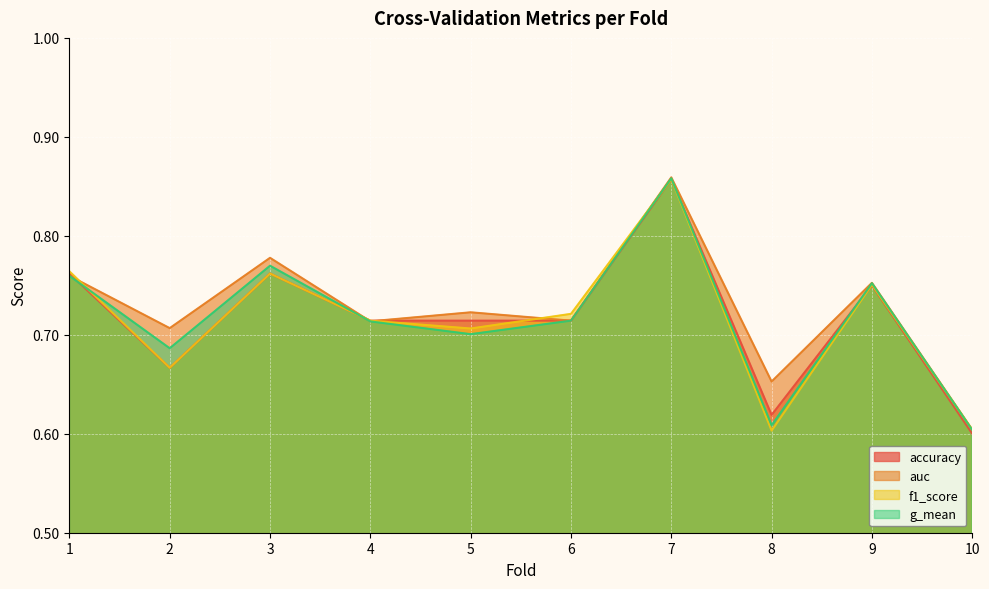

What is the total value across all series at 7?

3.4